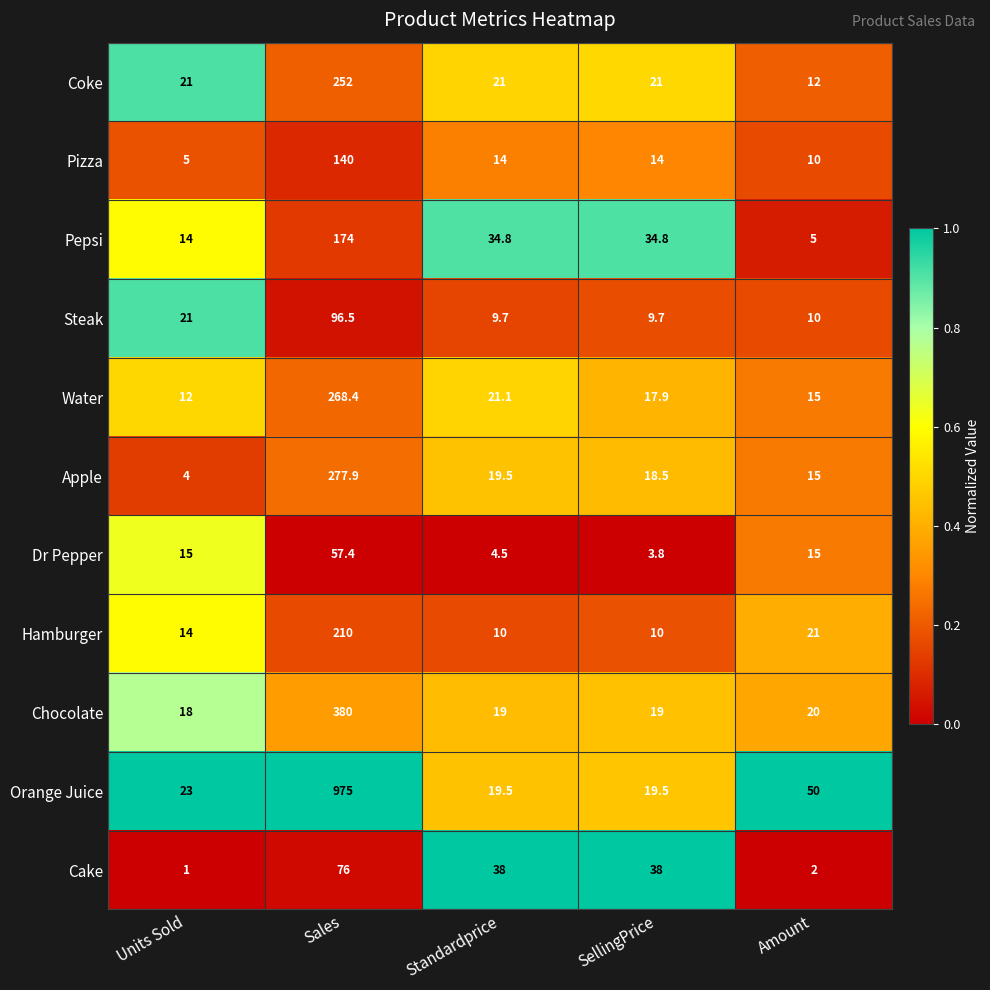

How many categories are shown in the chart?

5